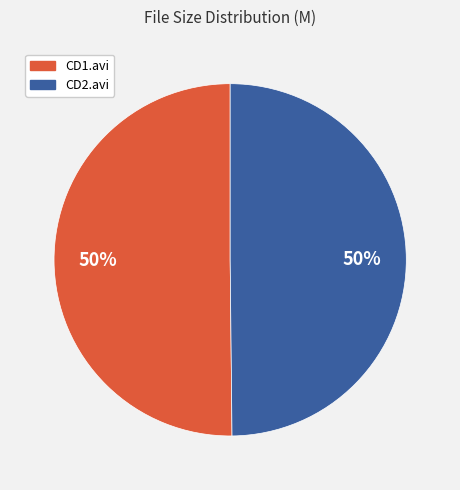

To the nearest percent, what is the average slice percentage?

50%